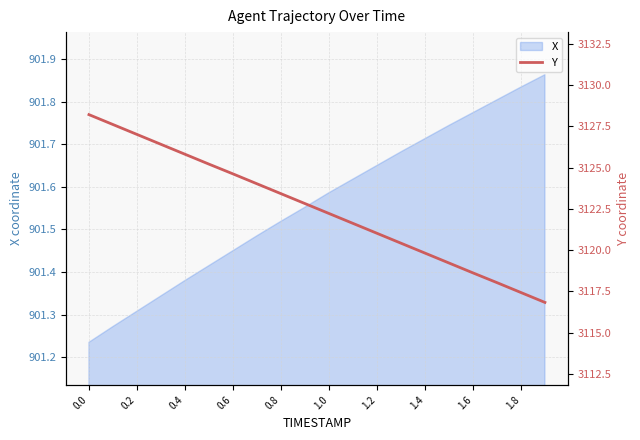

Is it true that the value at 0.4 is 4607.3?

False